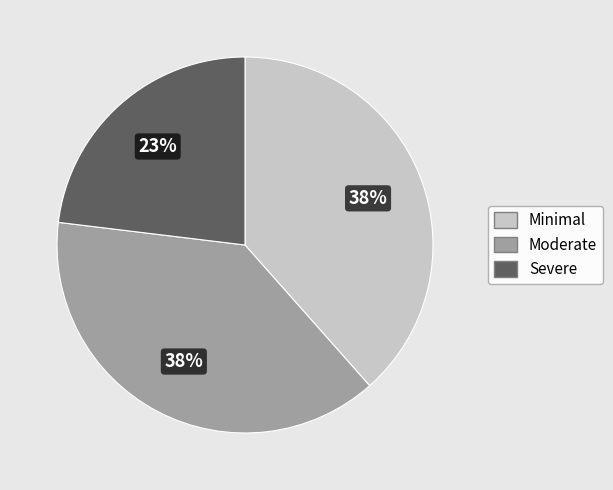

Approximately how many times larger is the value at Severe compared to Minimal?

0.6